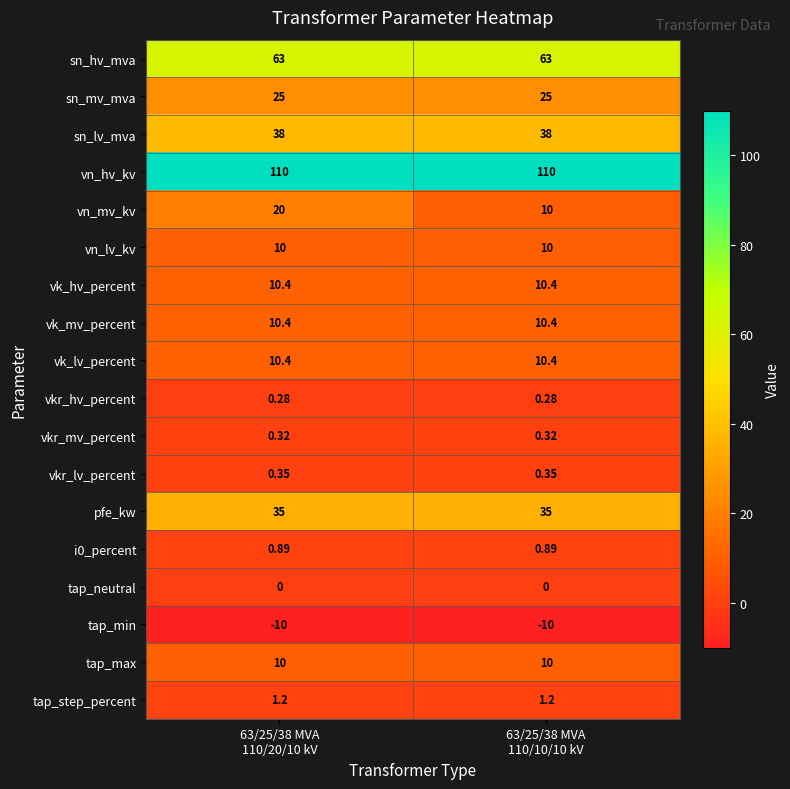

Which series has the largest total across all categories?

vn_hv_kv